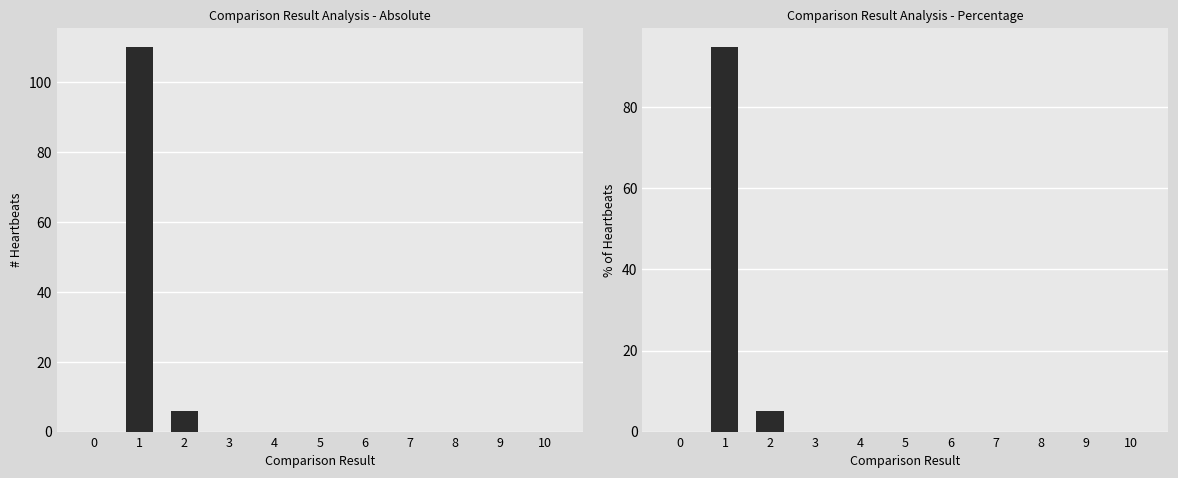

Between 9 and 7, which is larger?

9